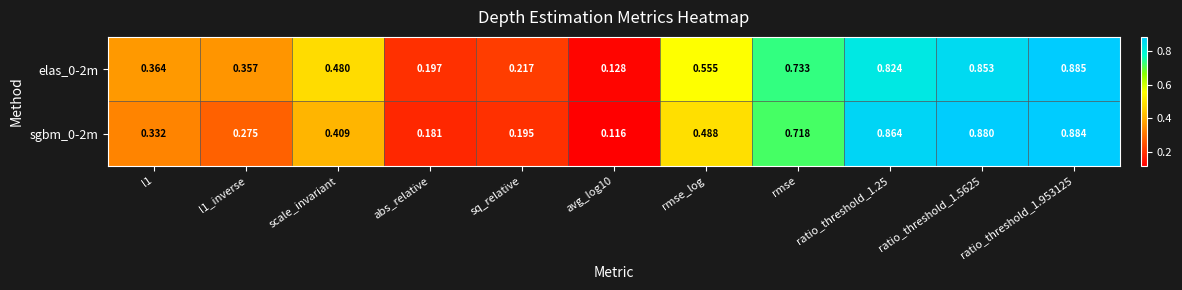

At l1_inverse, list the series in order from largest to smallest.

elas_0-2m, sgbm_0-2m